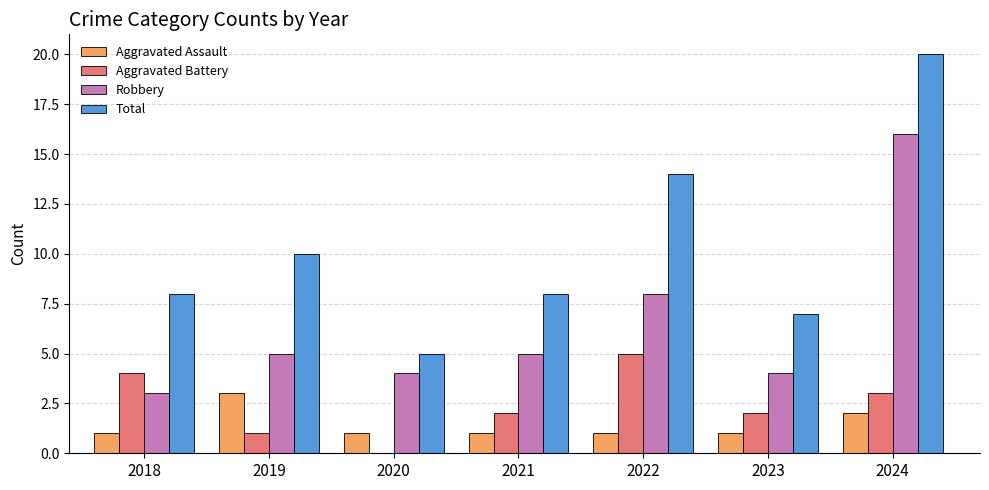

What are all the series names shown in the legend?

Aggravated Assault, Aggravated Battery, Robbery, Total